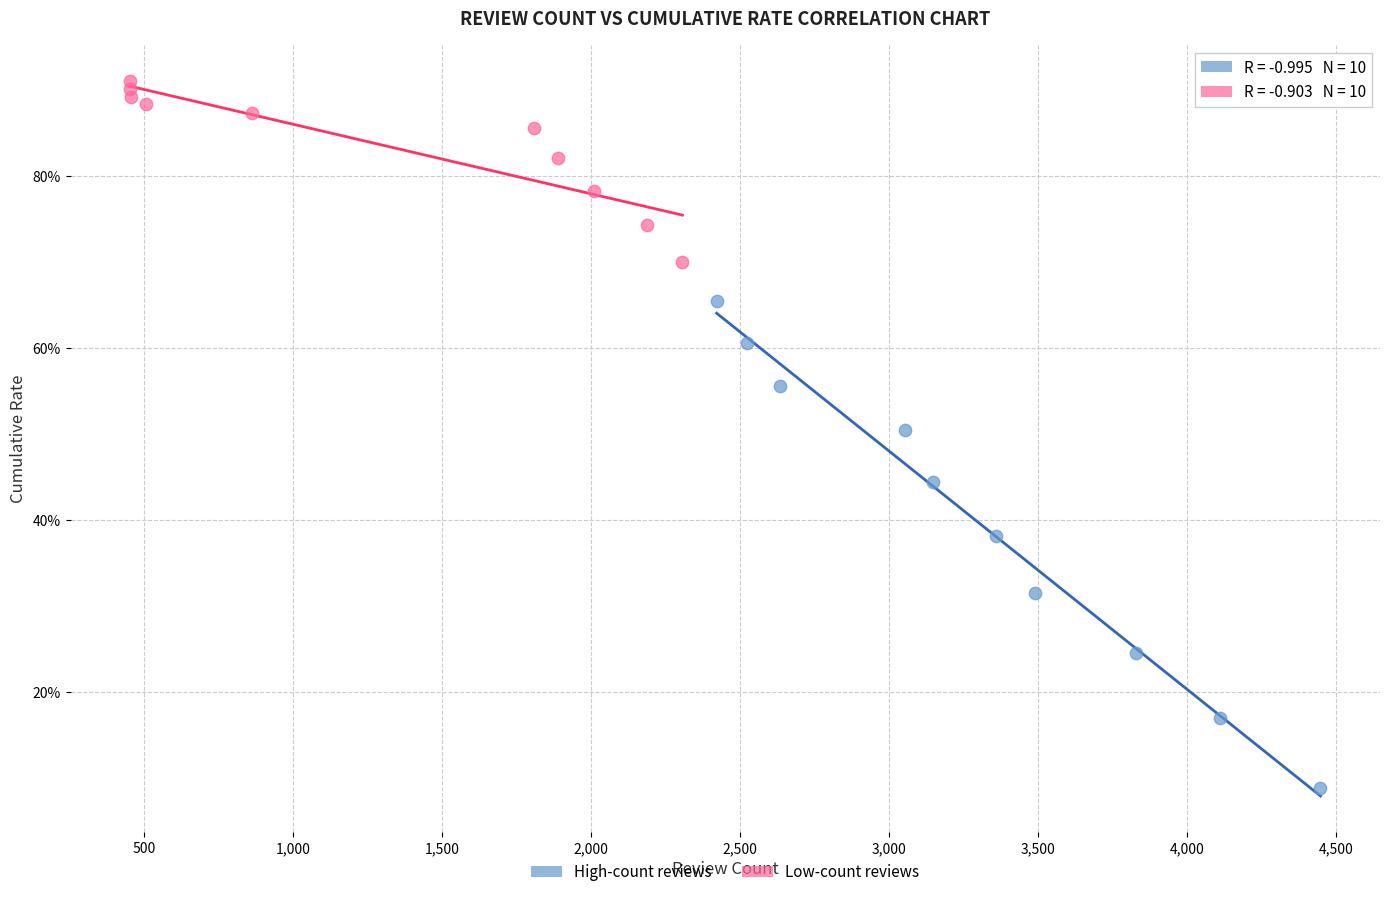

What are all the series names shown in the legend?

High-count reviews, Low-count reviews